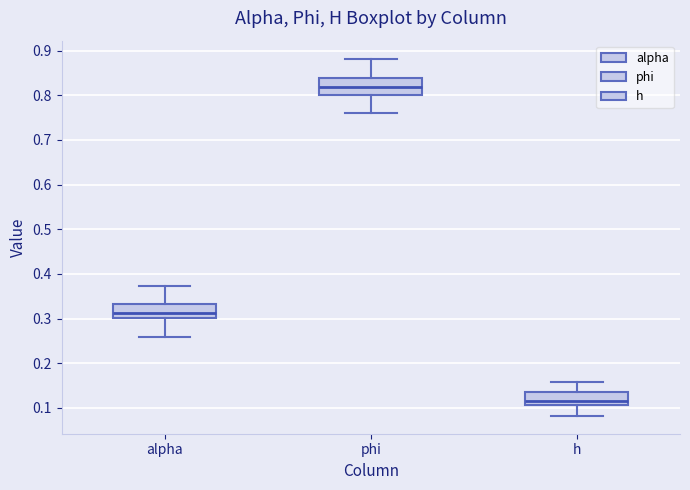

Reading left to right, read every box against the y-axis: the position of its median line, the range the box covers, and the ends of its whiskers. The values are not printed on the chart, so give them approximately, as read against the axis.

alpha: median 0.31, box 0.30 to 0.33, whiskers 0.26 to 0.37
phi: median 0.82, box 0.80 to 0.84, whiskers 0.76 to 0.88
h: median 0.12, box 0.11 to 0.14, whiskers 0.08 to 0.16